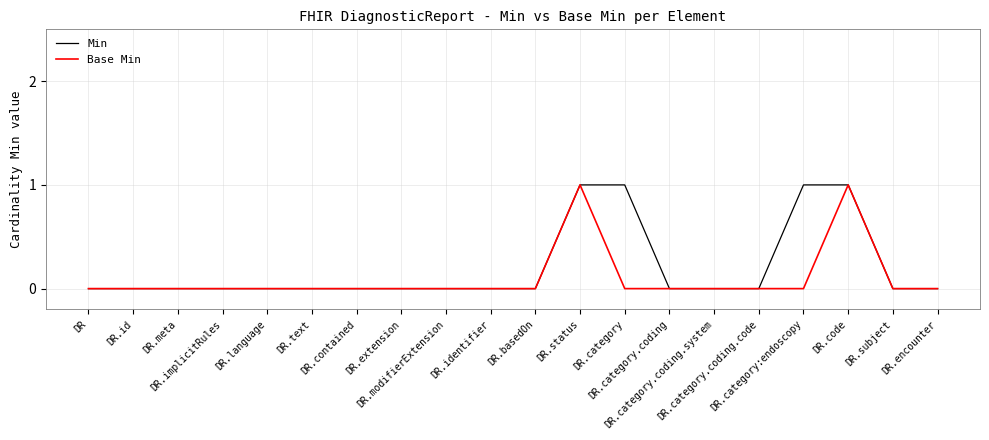

How many categories are shown in the chart?

20